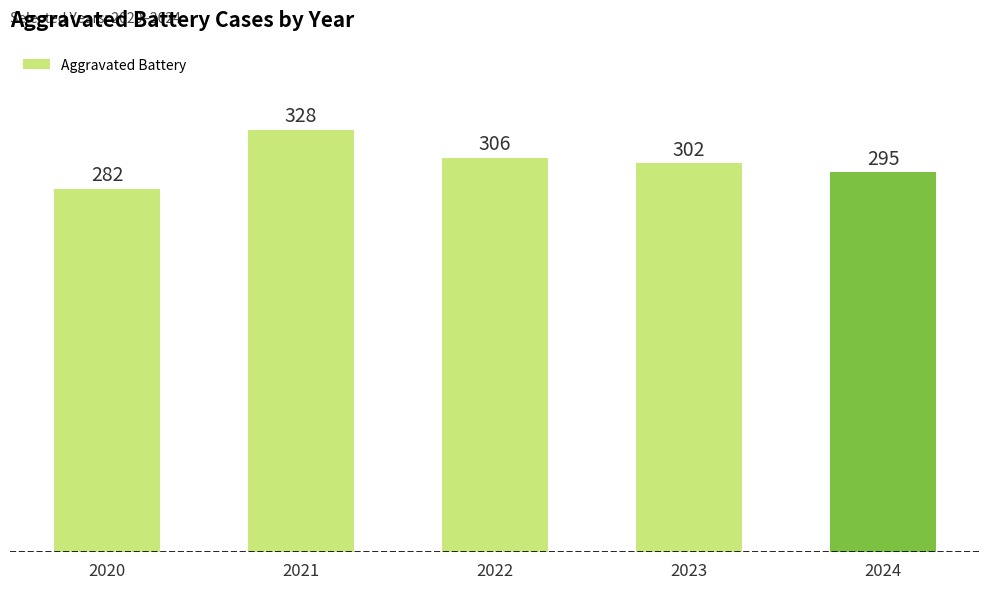

True or false: the data shows 295 at 2024.

True